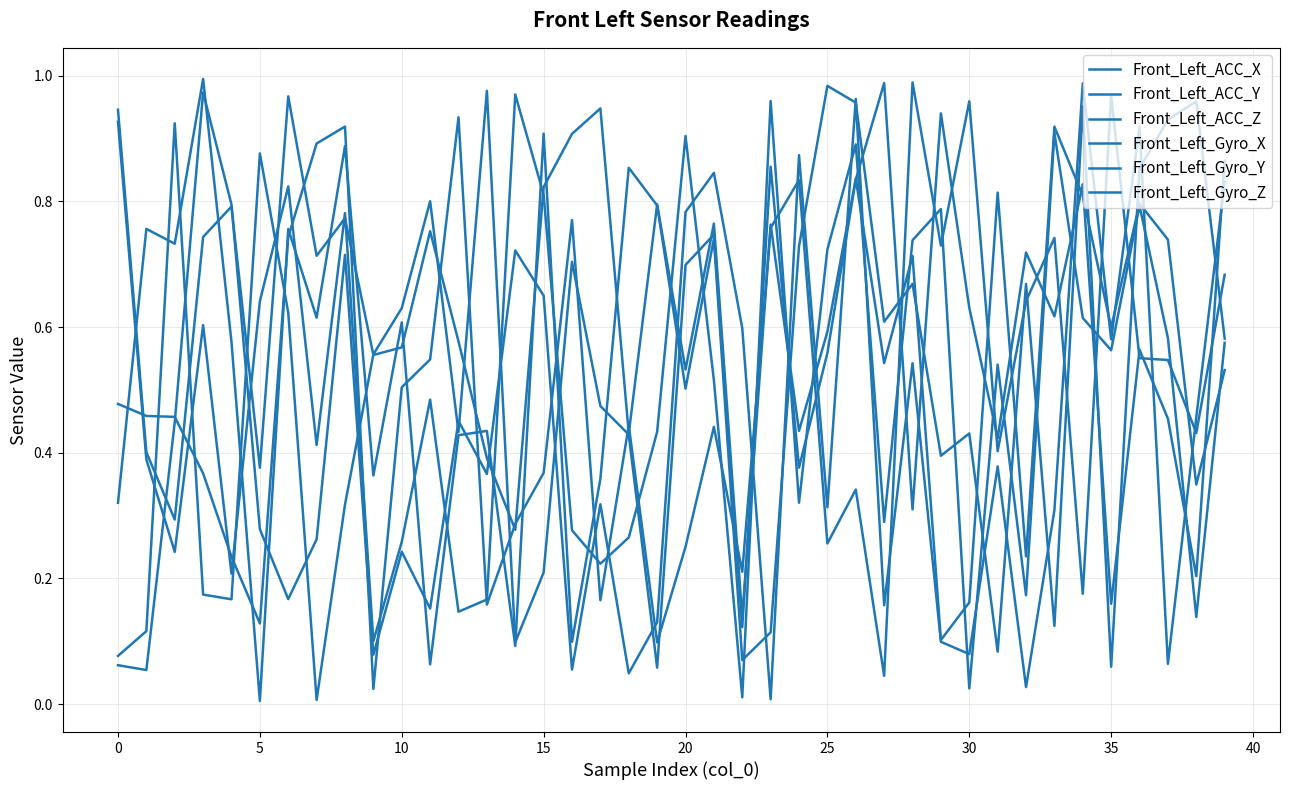

What is the value of the Front_Left_Gyro_Z point at the 5th from the left?

0.2